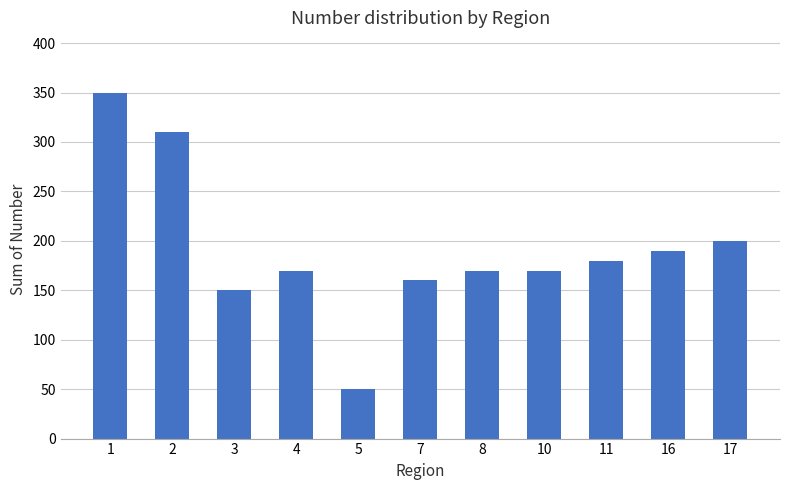

At which label is the value closest to 200?

17